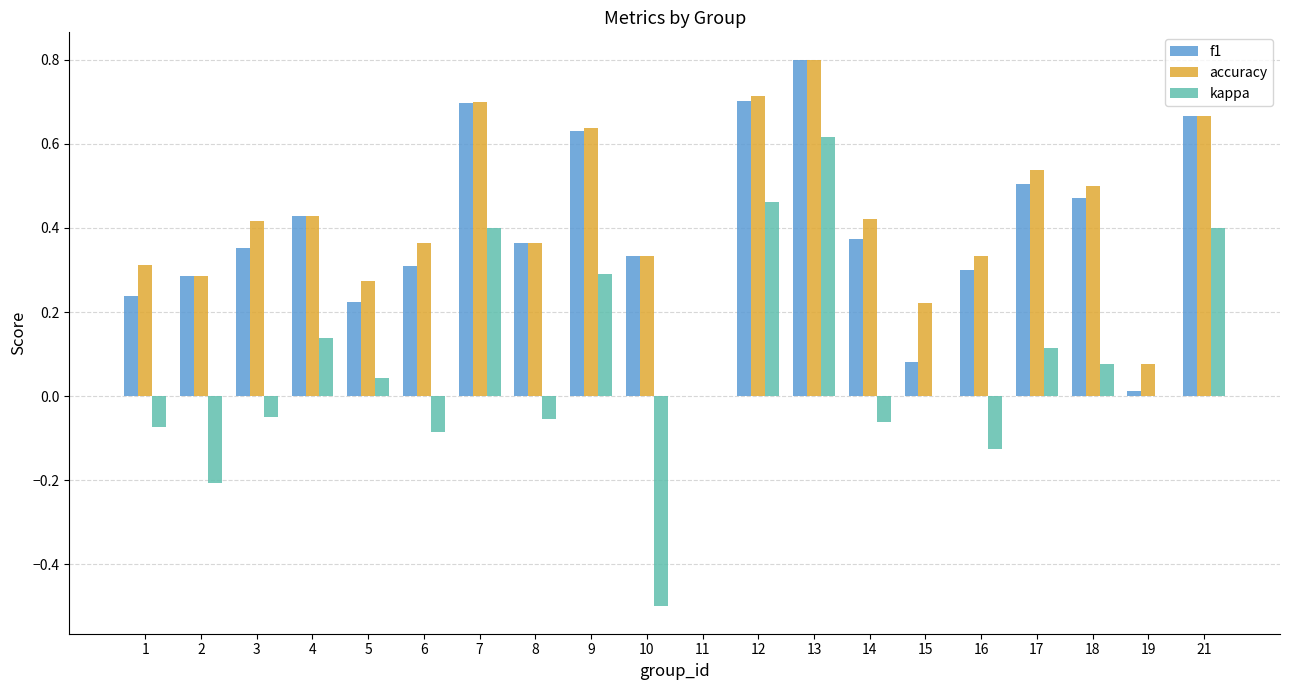

Is the value of f1 at 10 greater than the value of accuracy at 11?

Yes